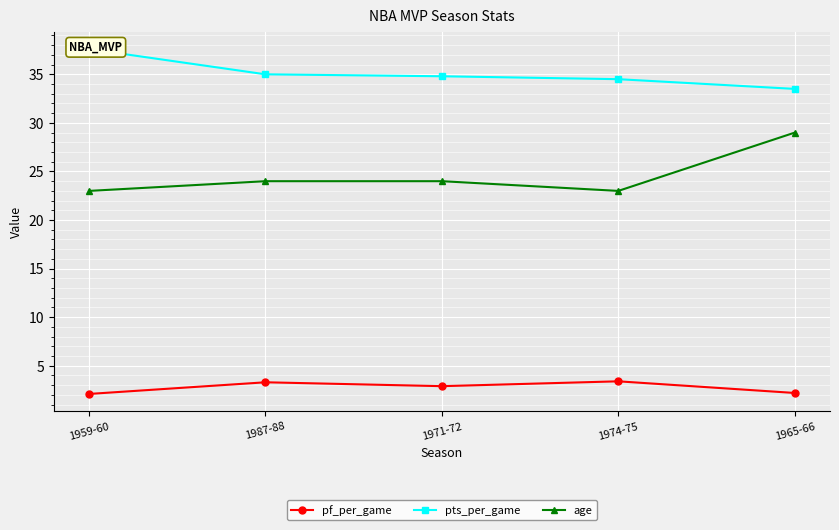

Between 1959-60 and 1965-66, which series saw the biggest shift?

age